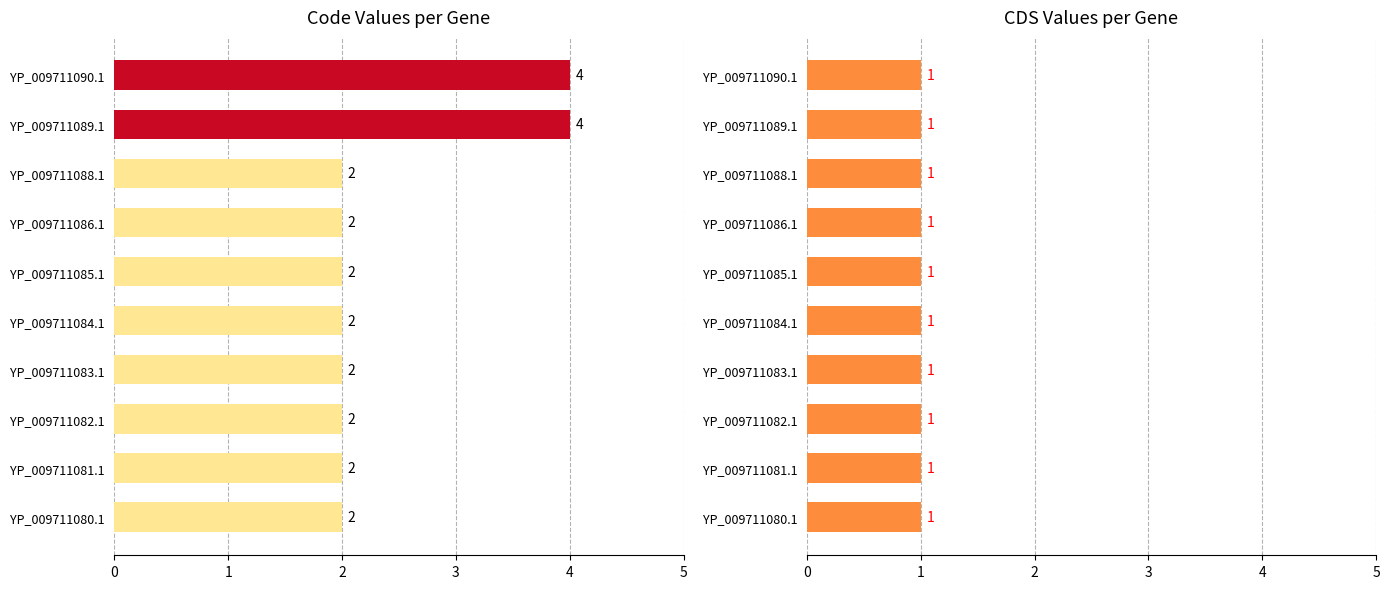

Is the value of Code at 5 greater than the value of CDS at 5?

Yes